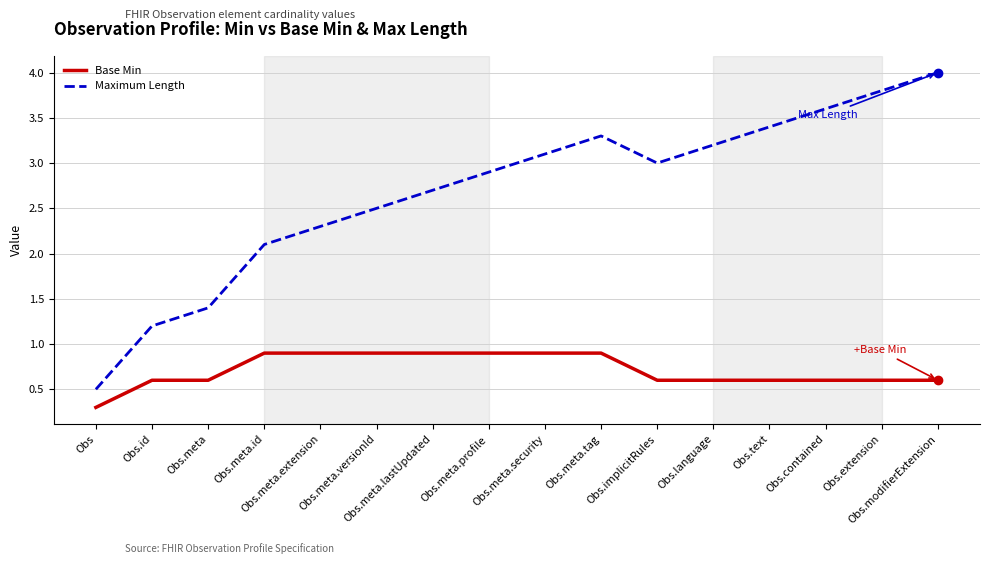

Which series has the widest spread of values?

Maximum Length